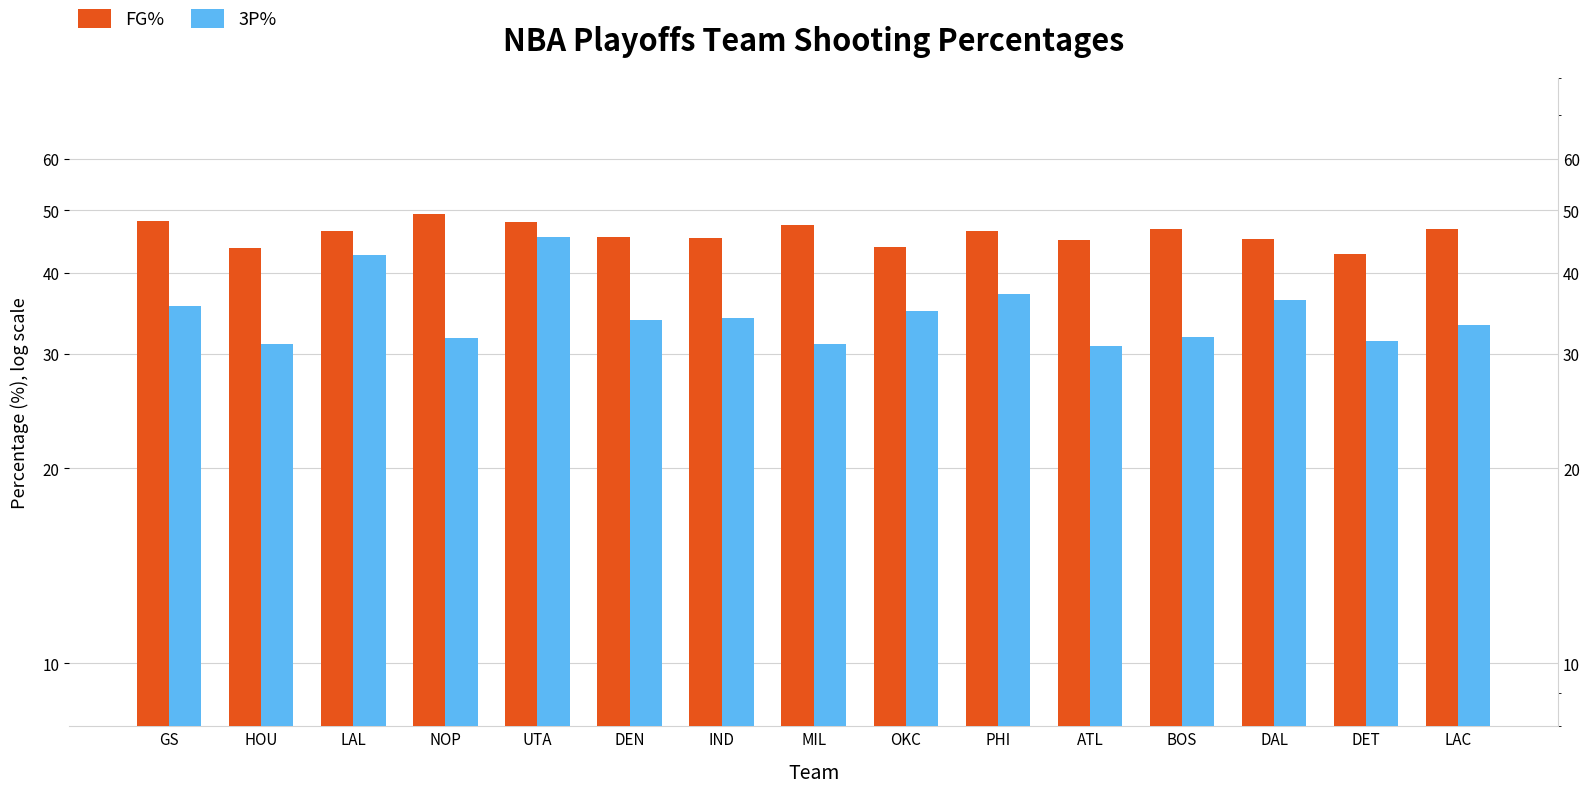

The value of 3P% at DET is 55.9. True or false?

False